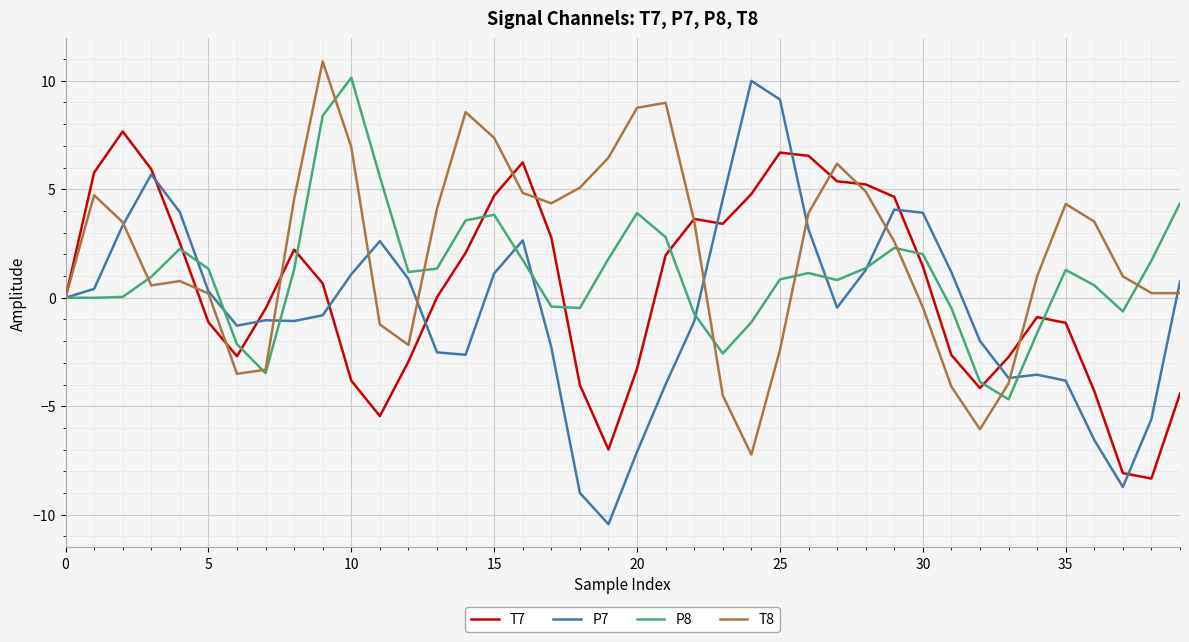

Which series has the largest range (max minus min)?

P7